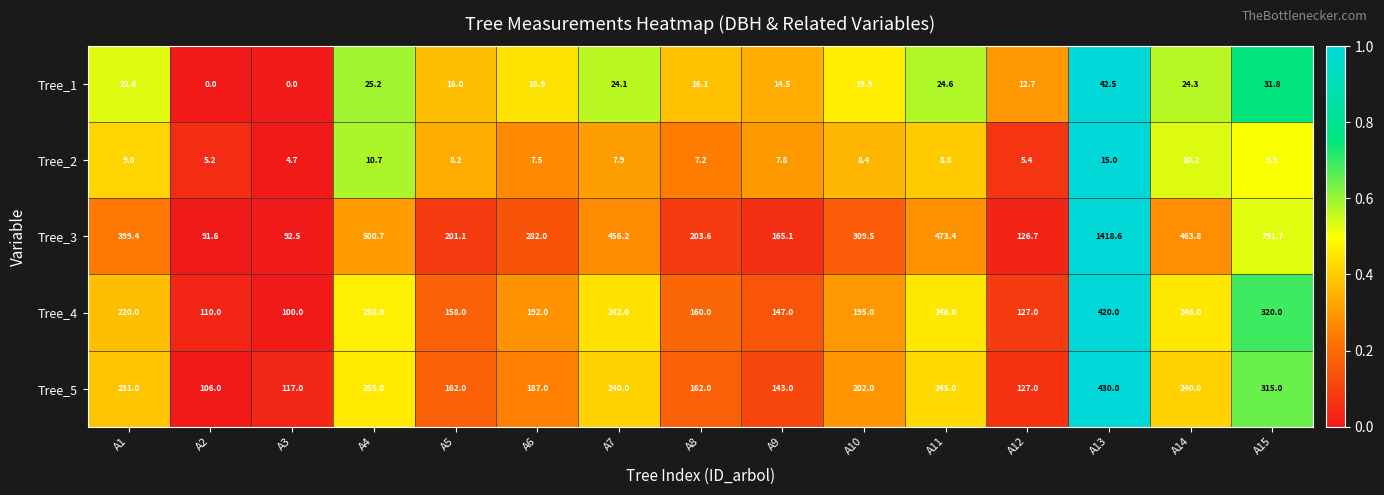

What is the minimum value for Tree_5?

106.0